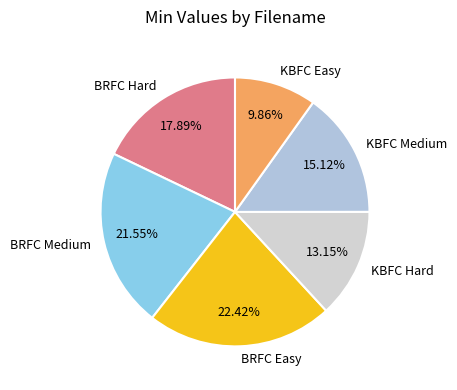

Does any single category account for the majority?

No